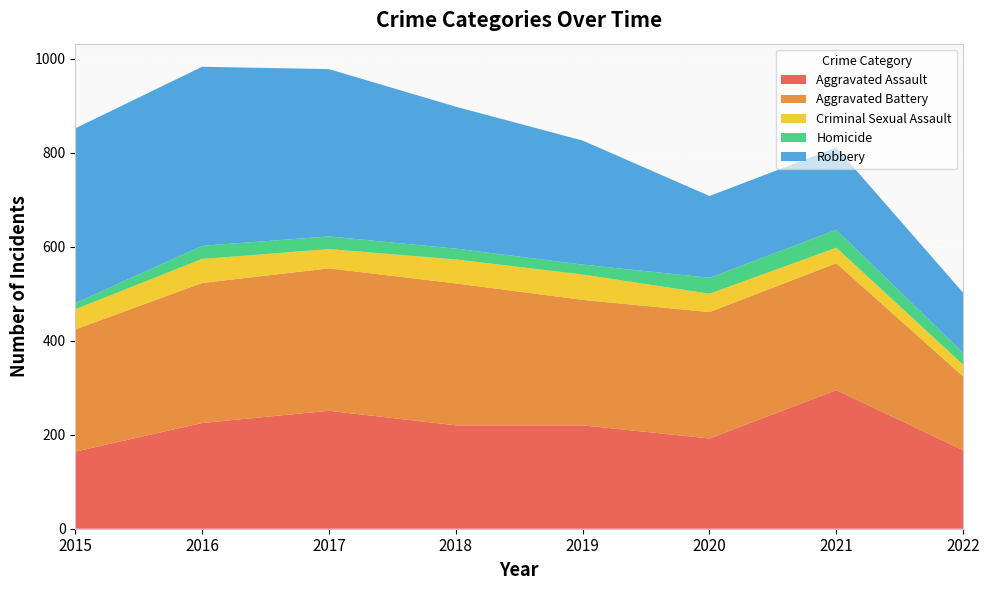

Reading left to right, transcribe all the data shown in this chart.

Aggravated Assault: 2015=164	2016=225	2017=251	2018=220	2019=220	2020=192	2021=295	2022=167
Aggravated Battery: 2015=260	2016=298	2017=303	2018=302	2019=267	2020=269	2021=270	2022=157
Criminal Sexual Assault: 2015=43	2016=51	2017=41	2018=51	2019=54	2020=39	2021=33	2022=25
Homicide: 2015=13	2016=28	2017=27	2018=23	2019=21	2020=34	2021=38	2022=25
Robbery: 2015=372	2016=381	2017=356	2018=302	2019=264	2020=174	2021=175	2022=128